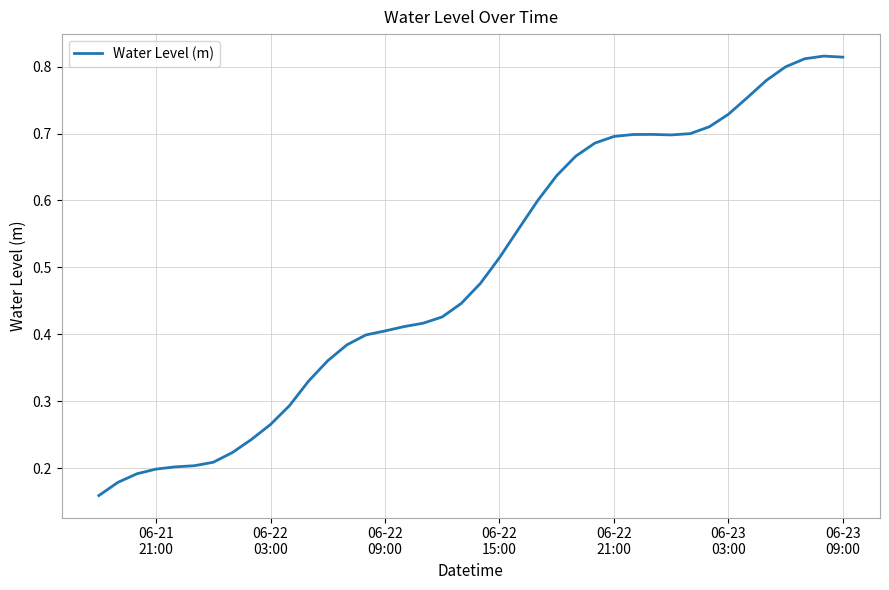

How many categories are shown in the chart?

40